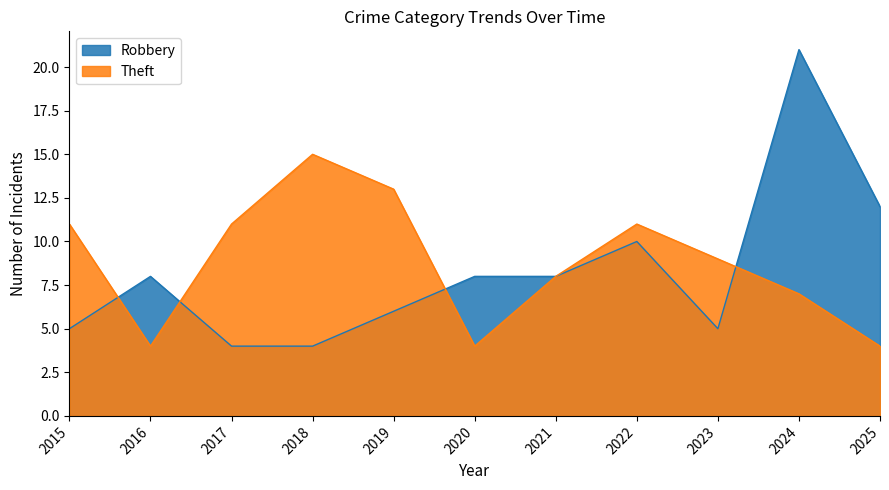

How many intersections are there between Robbery and Theft?

4